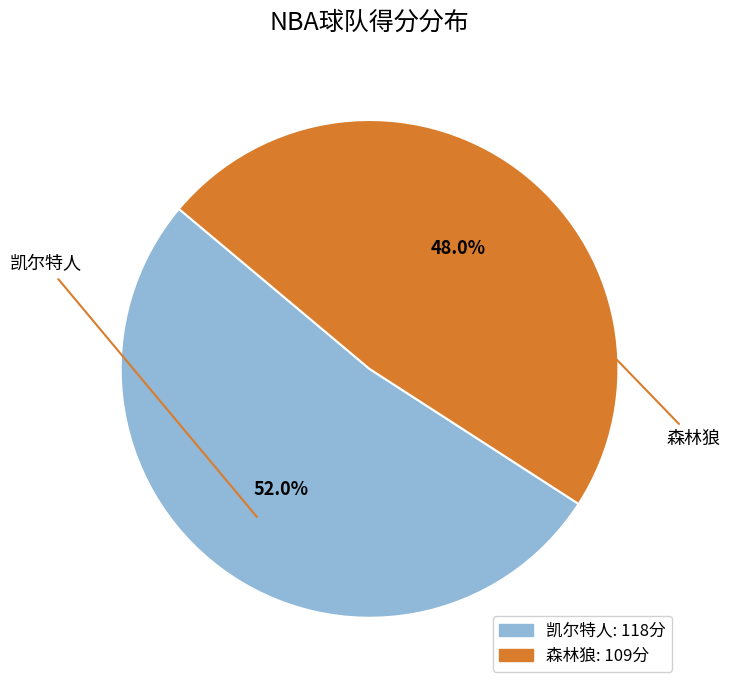

Does any single category account for the majority?

Yes